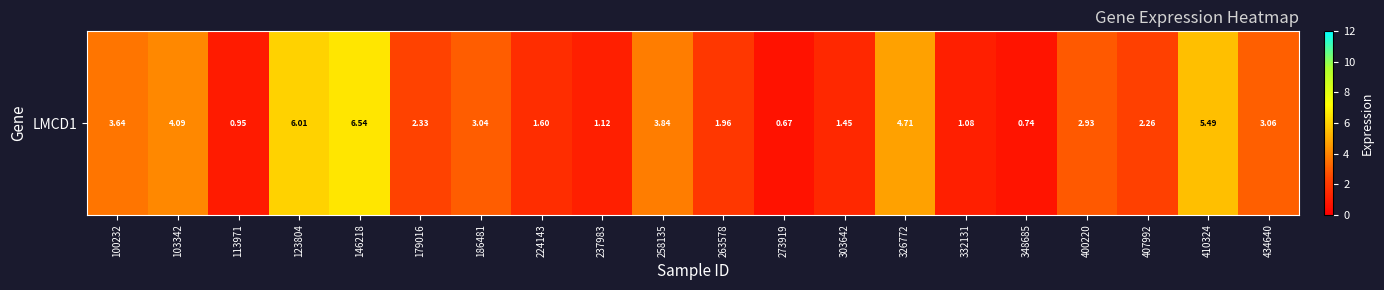

What is the difference between the maximum and second lowest values?

5.8